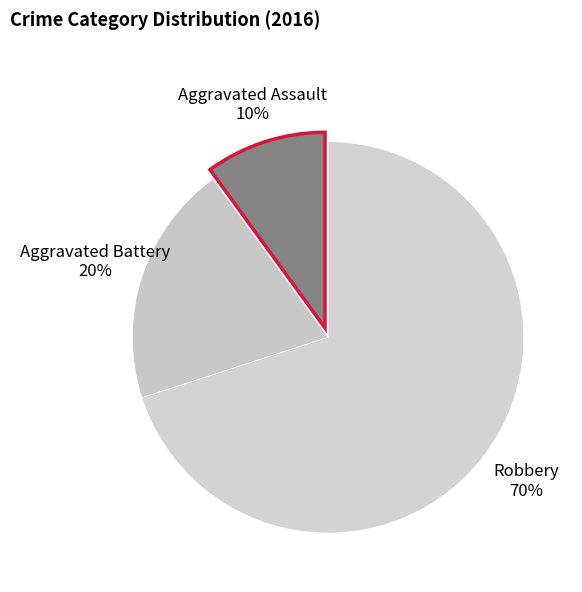

How many slices are in this pie chart?

3